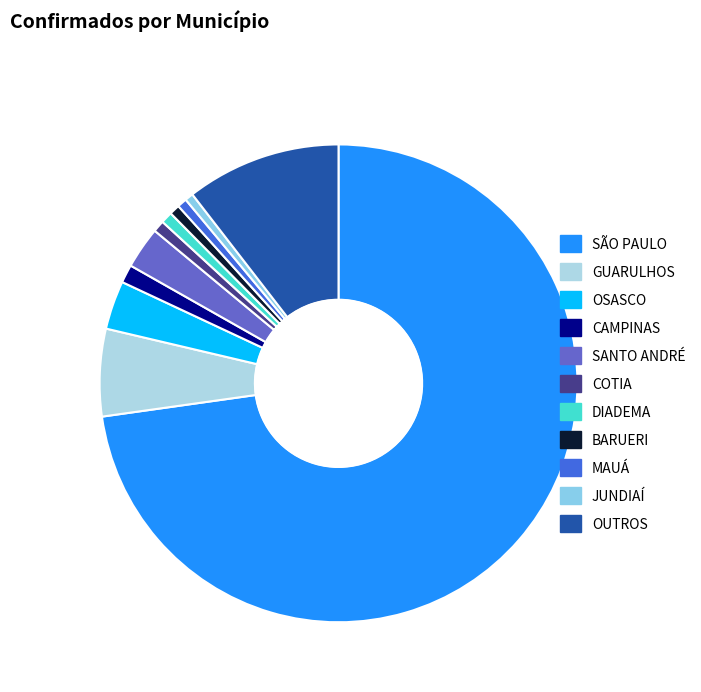

How many segments does this pie chart have?

11